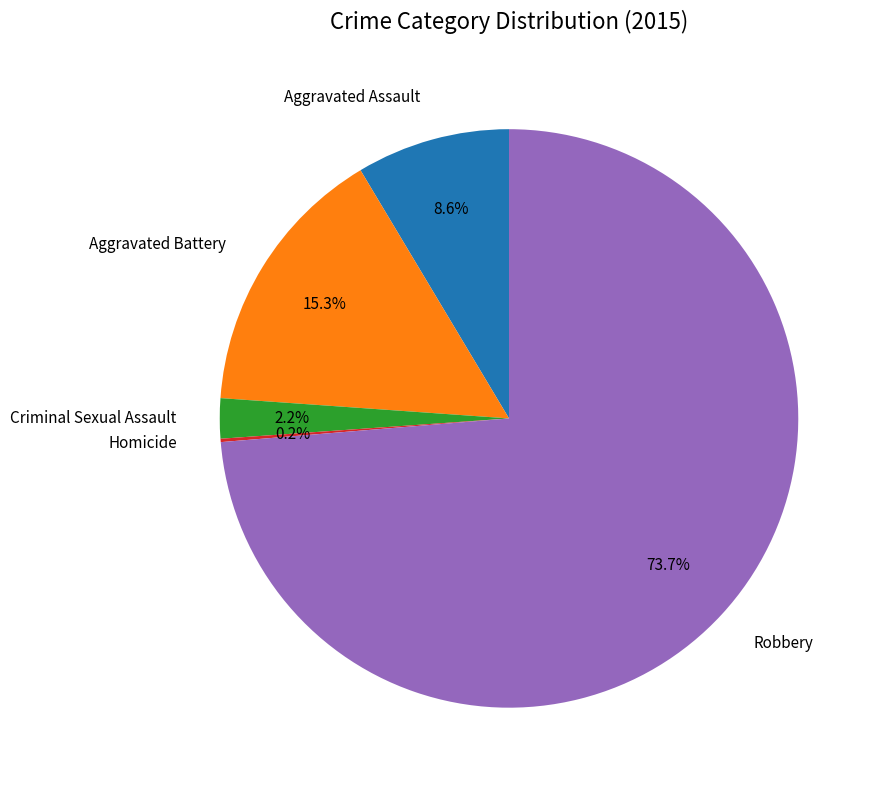

What is the largest slice in the pie chart?

Robbery